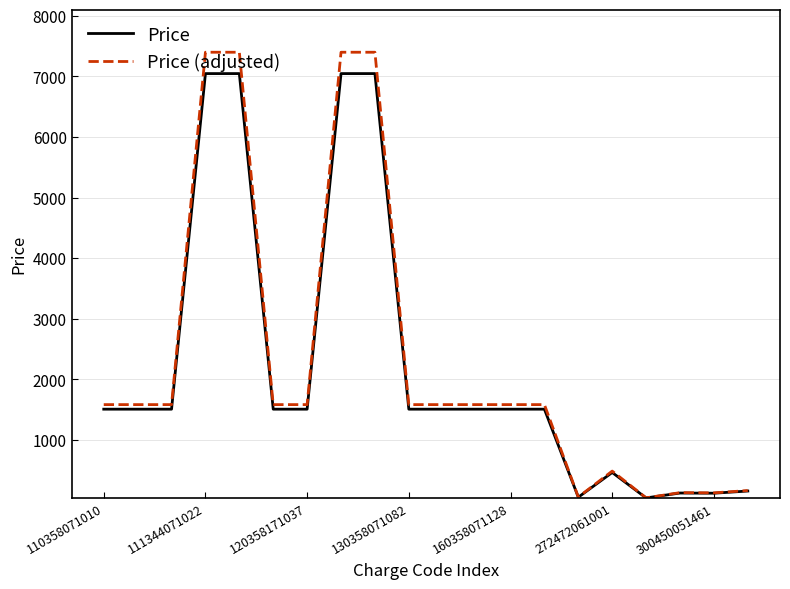

What is the greatest value displayed?

7399.4